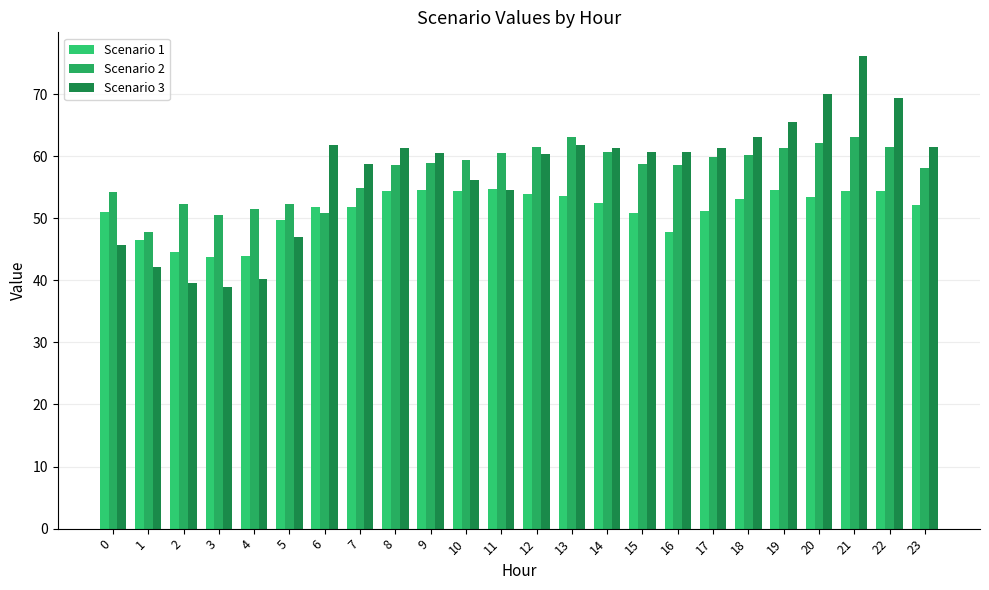

Is it true that Scenario 1 equals 86.8 at 15?

False